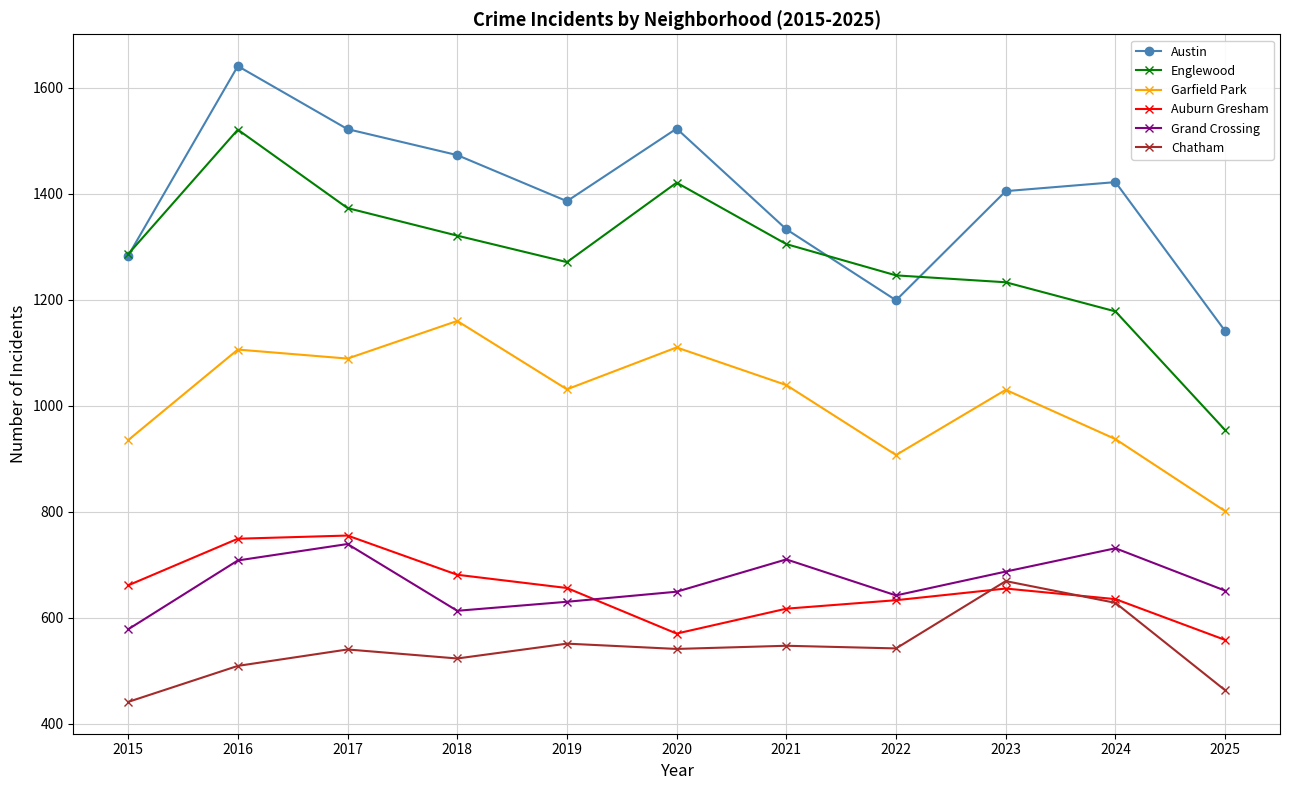

What is the difference between the Garfield Park values at 2016 and 2025?

305